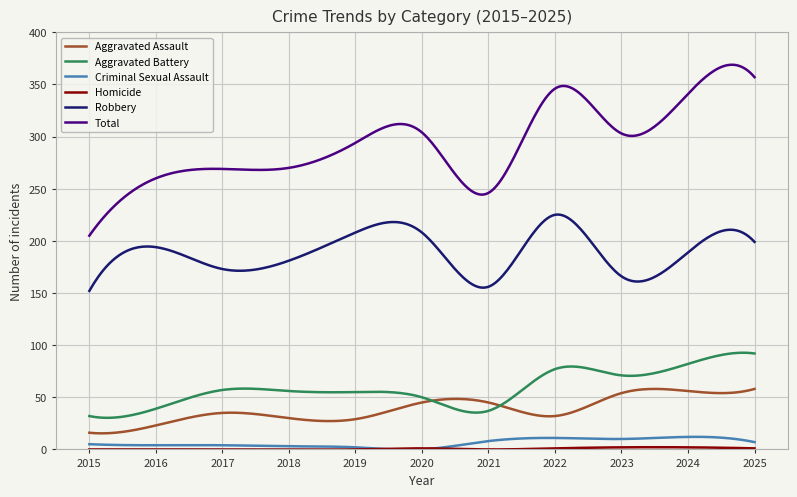

True or false: Aggravated Battery and Total cross at least once.

False